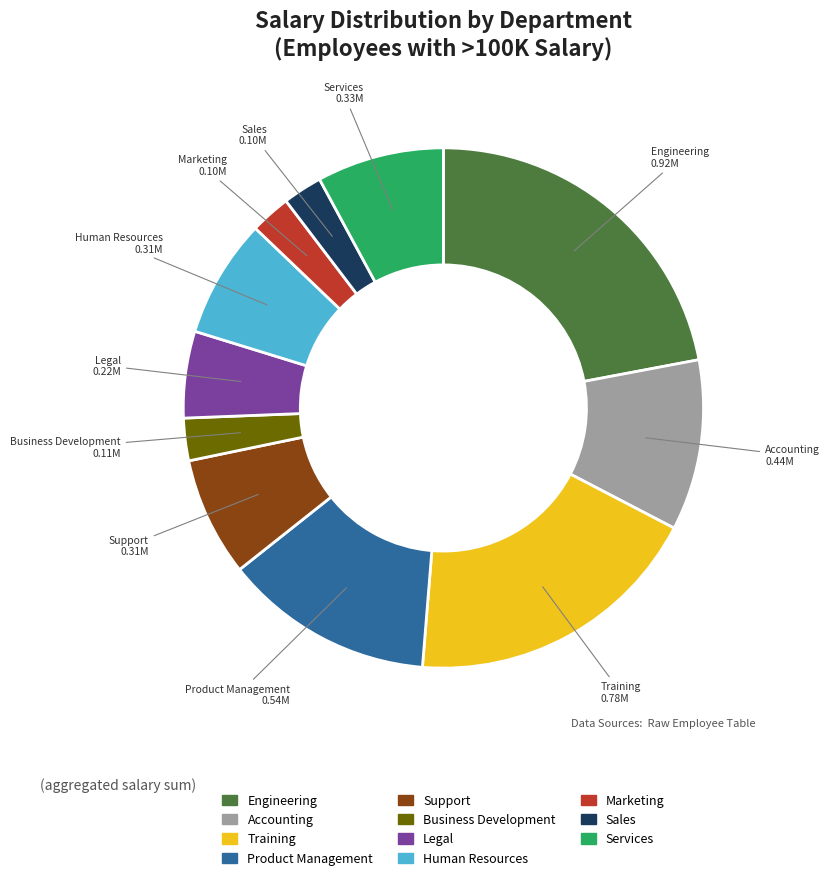

How many segments does this pie chart have?

11